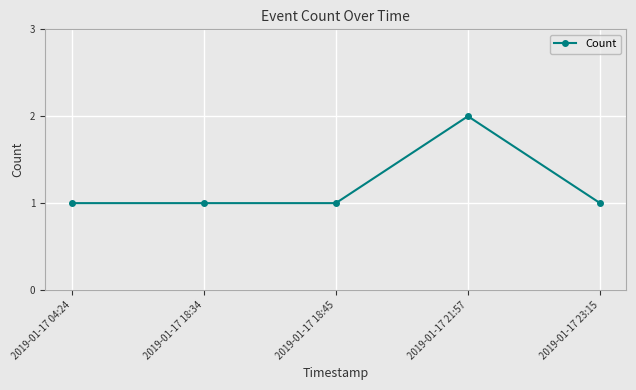

Is this an area chart (filled region under the line)?

No